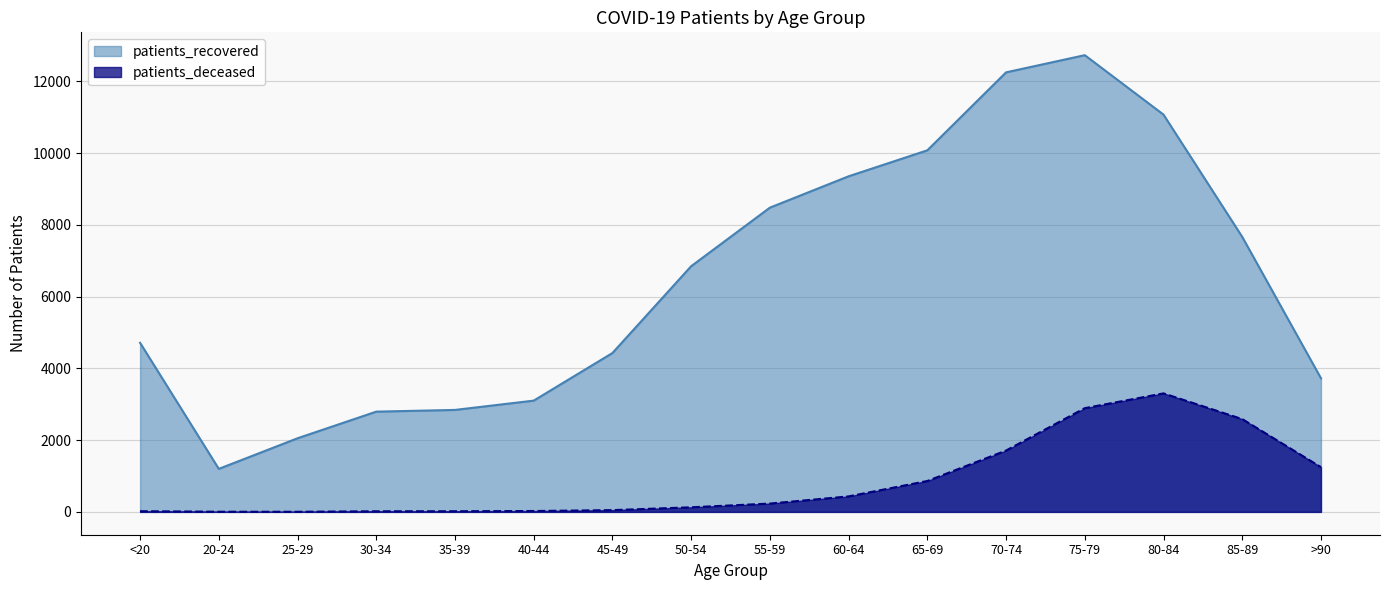

At which label does patients_deceased reach its peak?

80-84